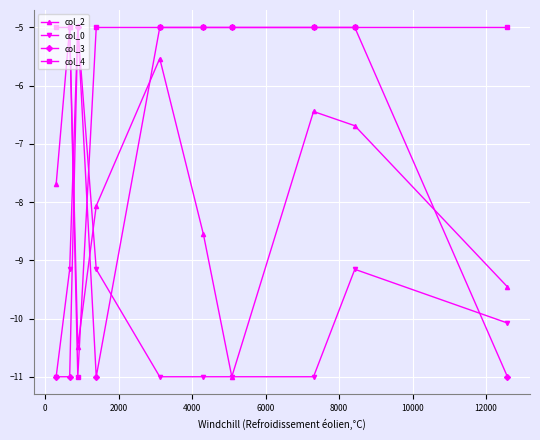

True or false: col_0 has more than 1 points higher than both neighbors.

True